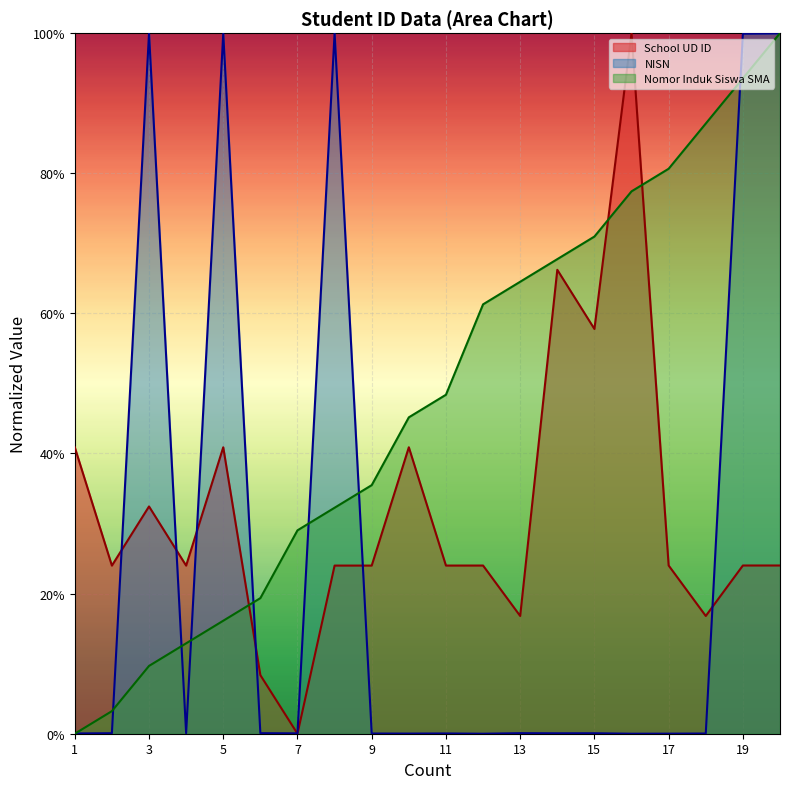

The value of Nomor Induk Siswa SMA at 13 is 0.6. True or false?

True